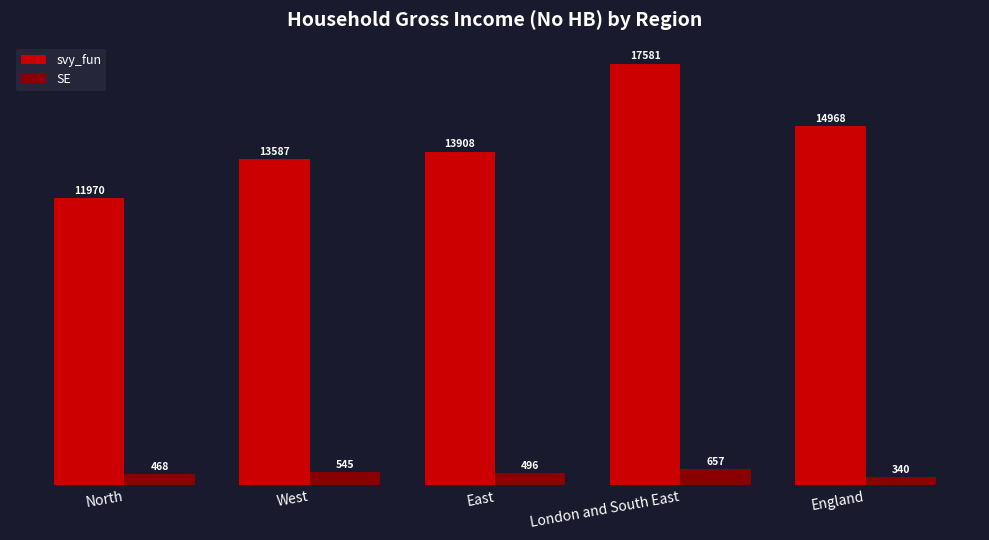

What is the minimum value for svy_fun?

11970.1